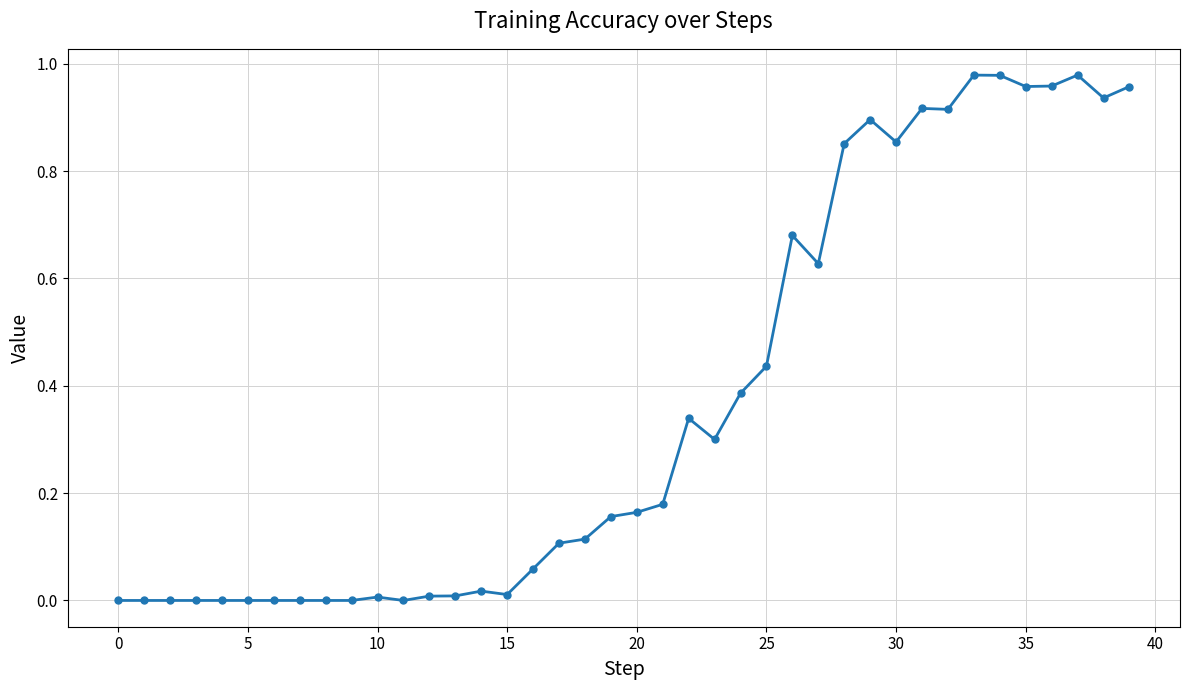

What is the sum of all values?

14.8